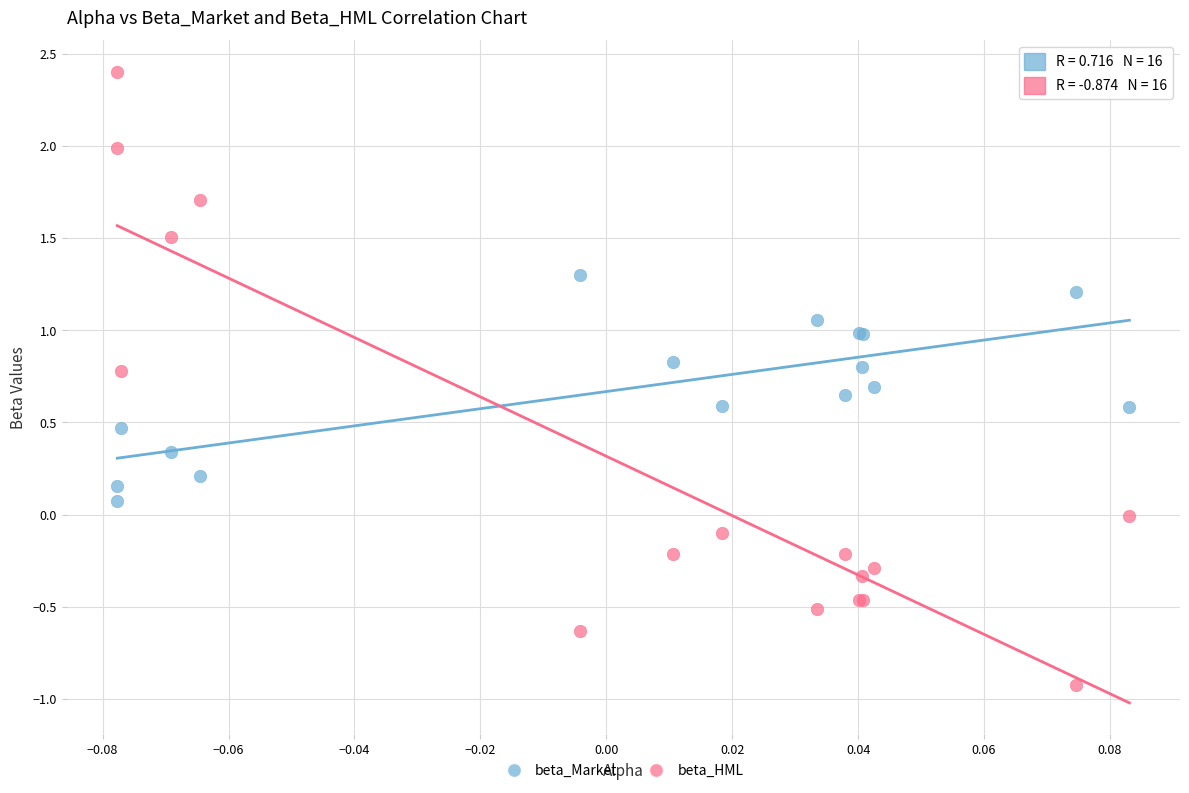

Which series has the widest spread of Y values?

beta_HML